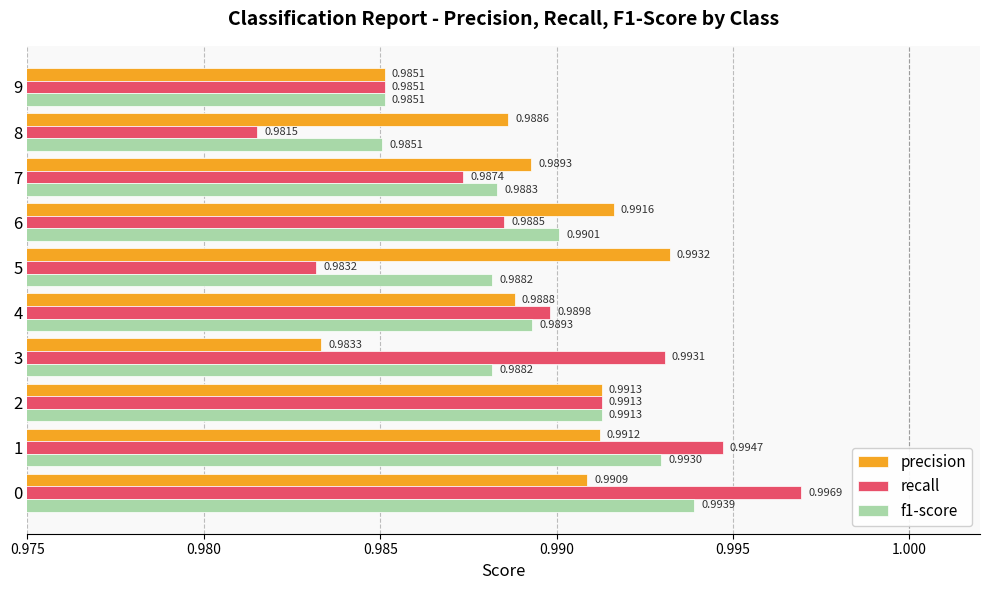

What is the sum of all f1-score values?

9.9